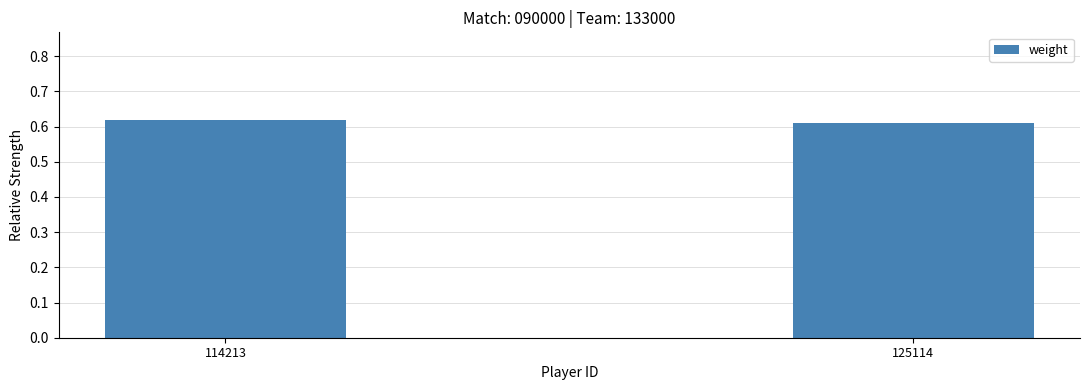

At which category does the chart reach its peak across all series?

114213